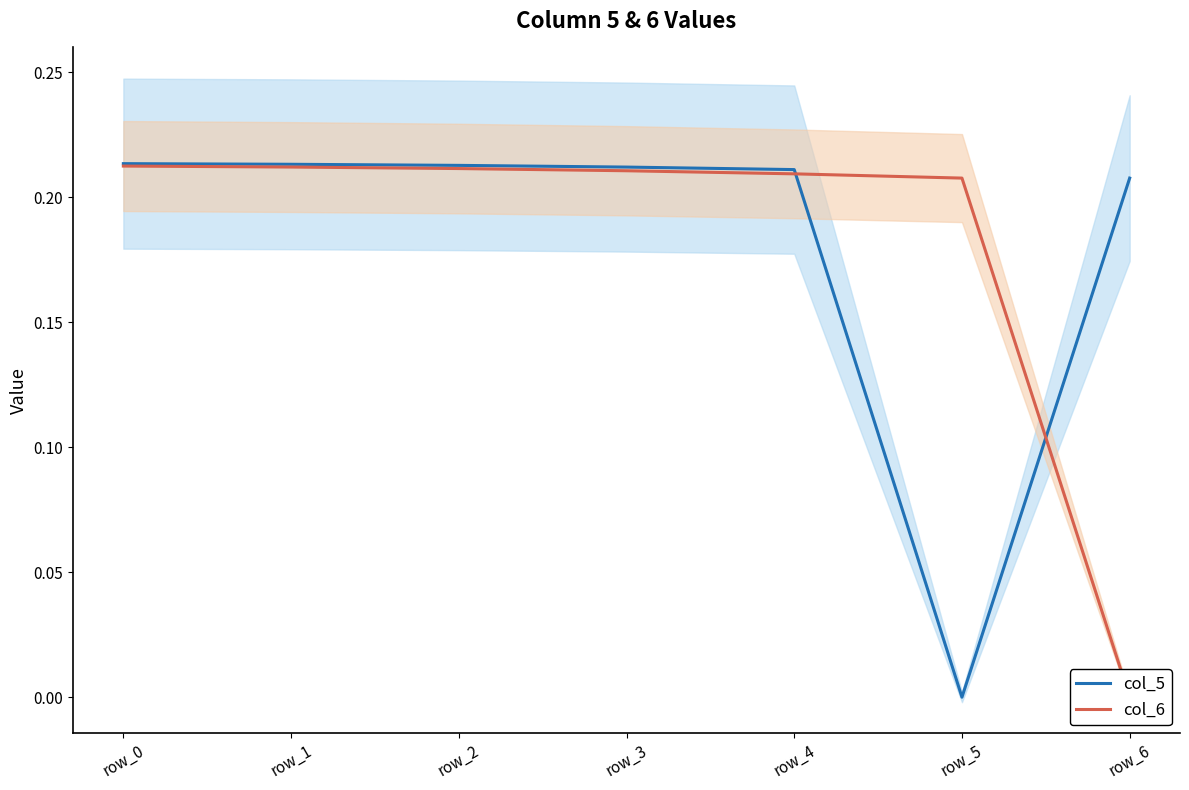

What is the greatest value displayed?

0.2